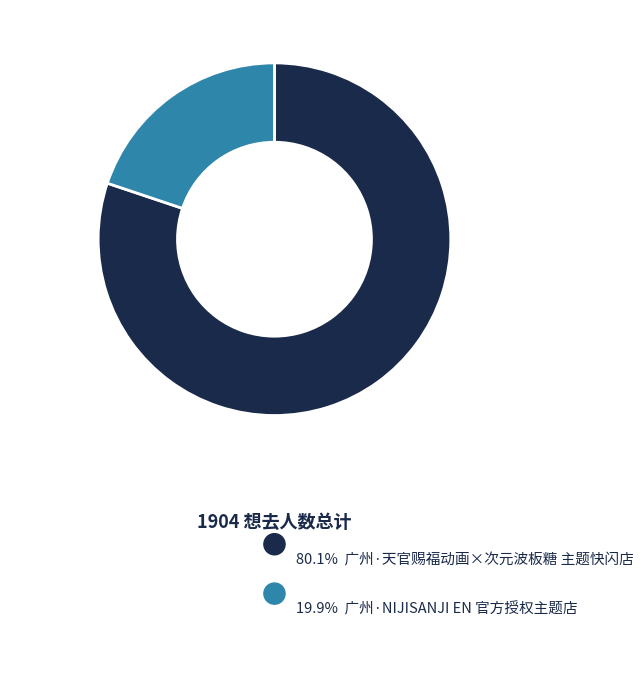

Is there any slice that represents more than half of the pie?

Yes